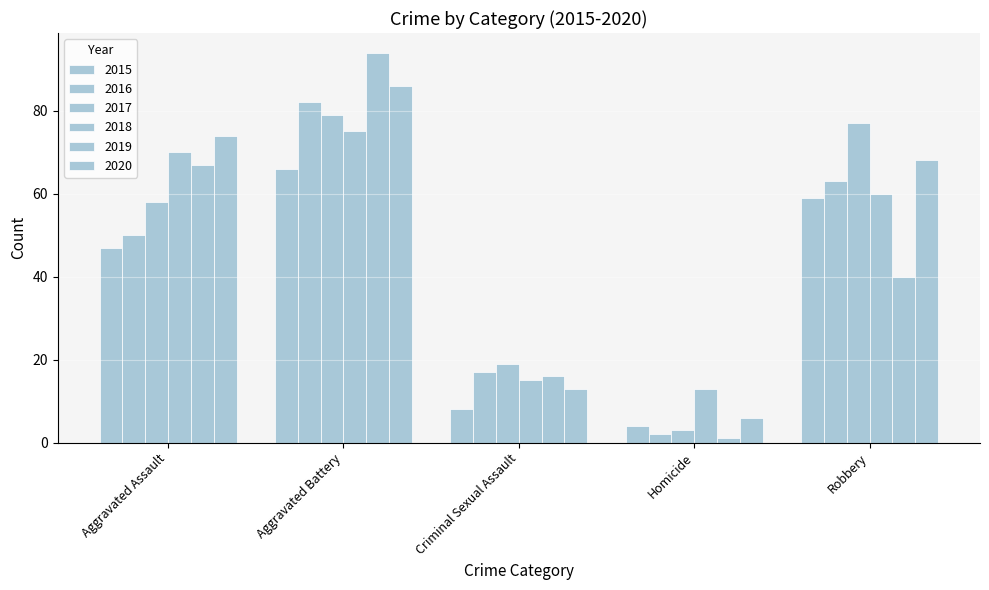

How many series are shown in this chart?

6